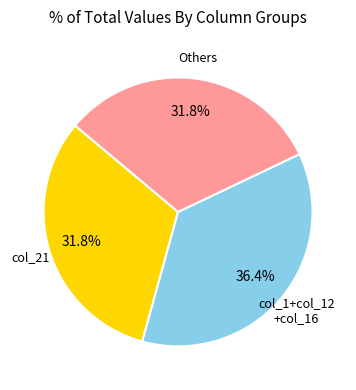

Does any single category account for the majority?

No